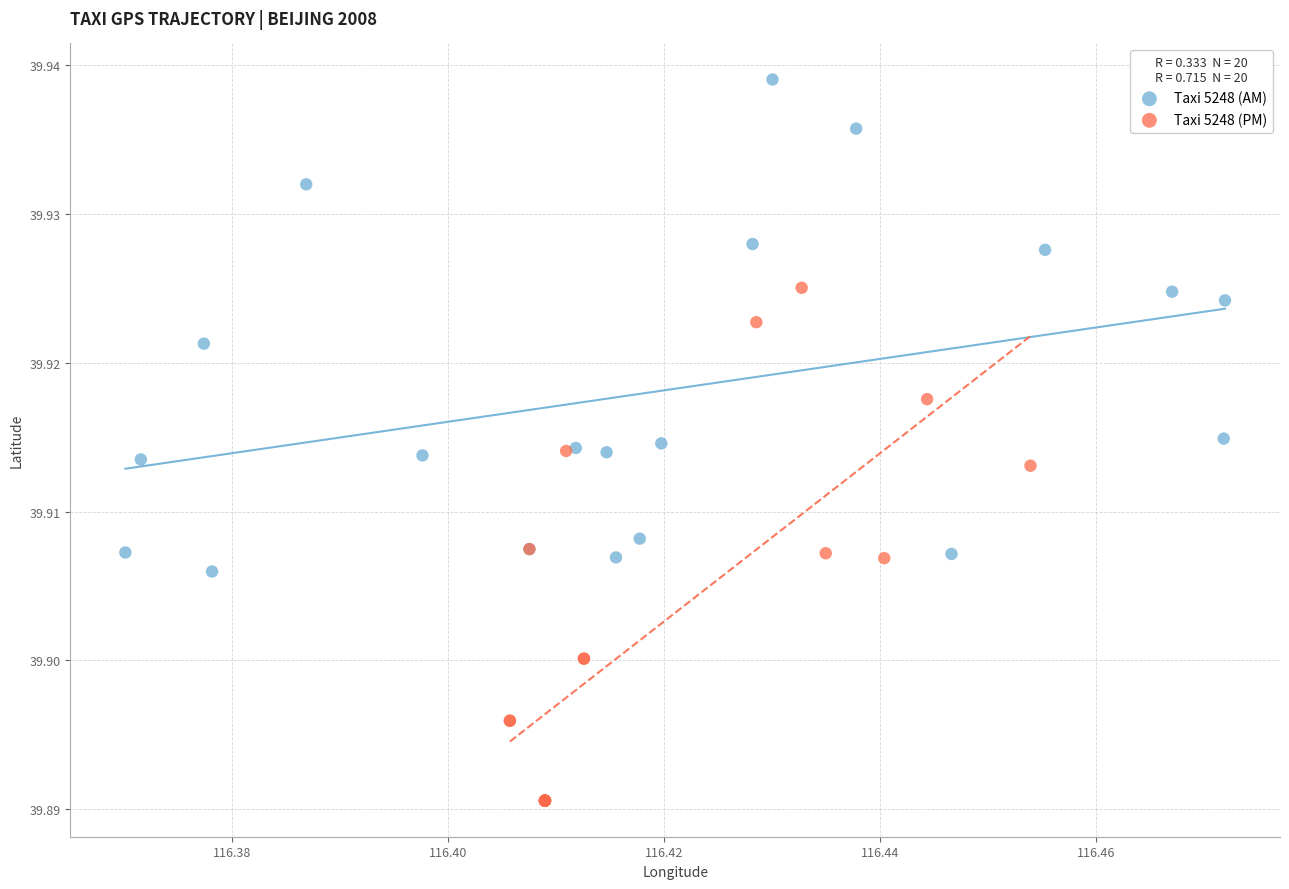

Which series contains the lowest Y value?

Taxi 5248 (PM)